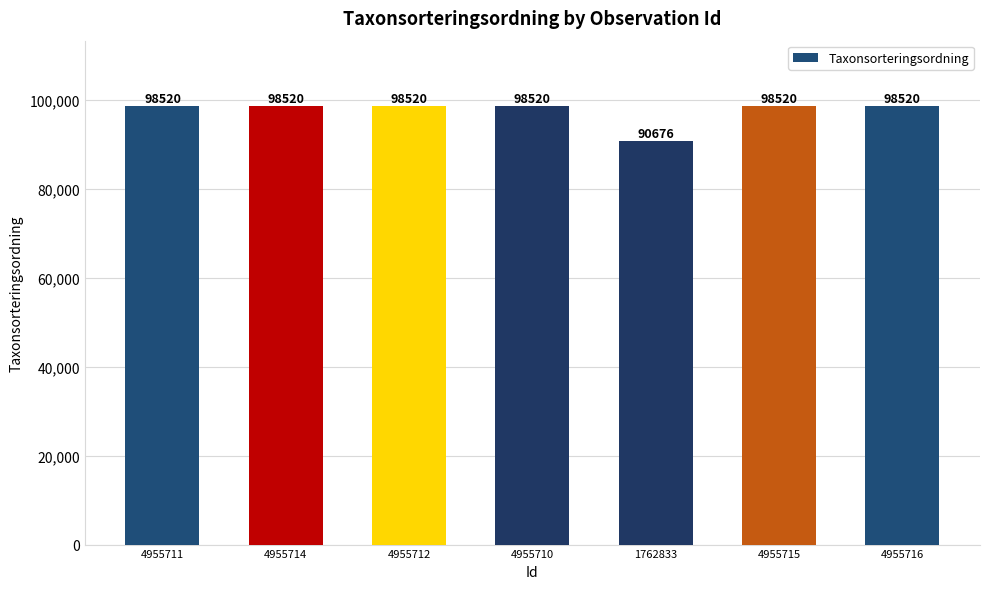

What position from the right is 4955714?

6